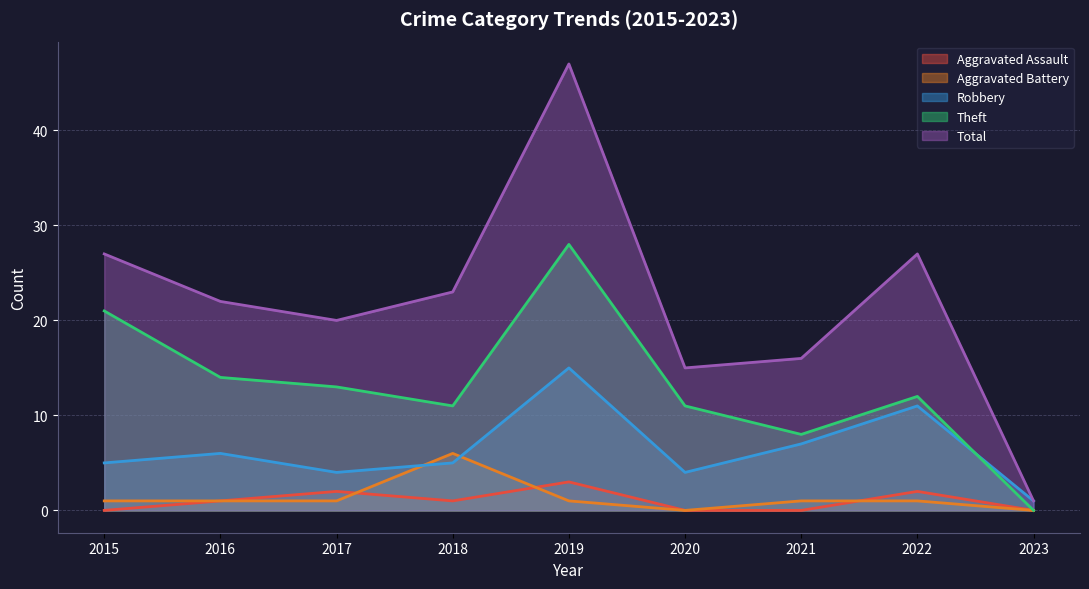

What is the highest value of the Total series?

47